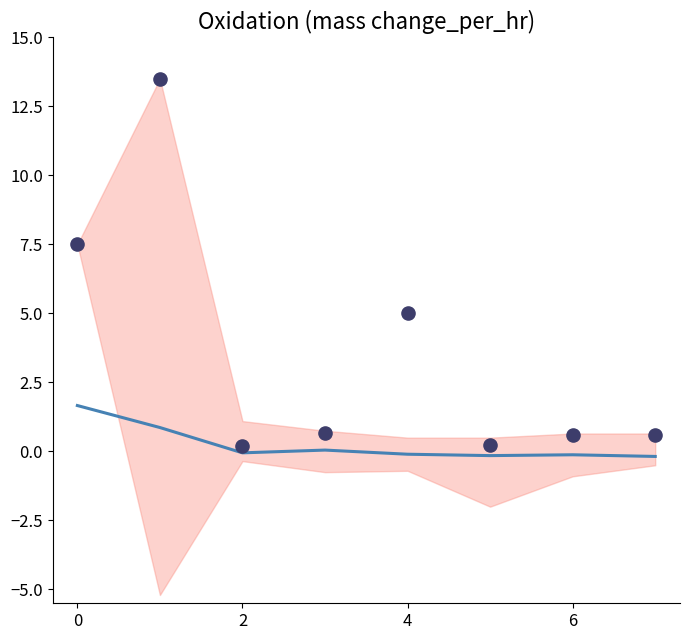

Which series reaches the maximum Y coordinate?

observations